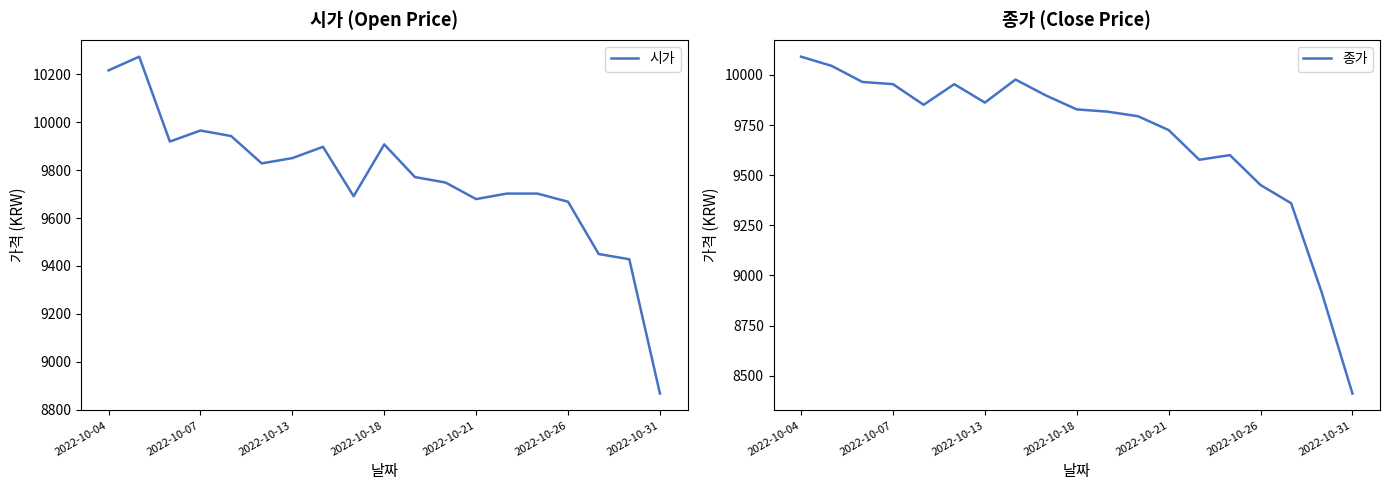

How many values in the 시가 series are below 9771?

9